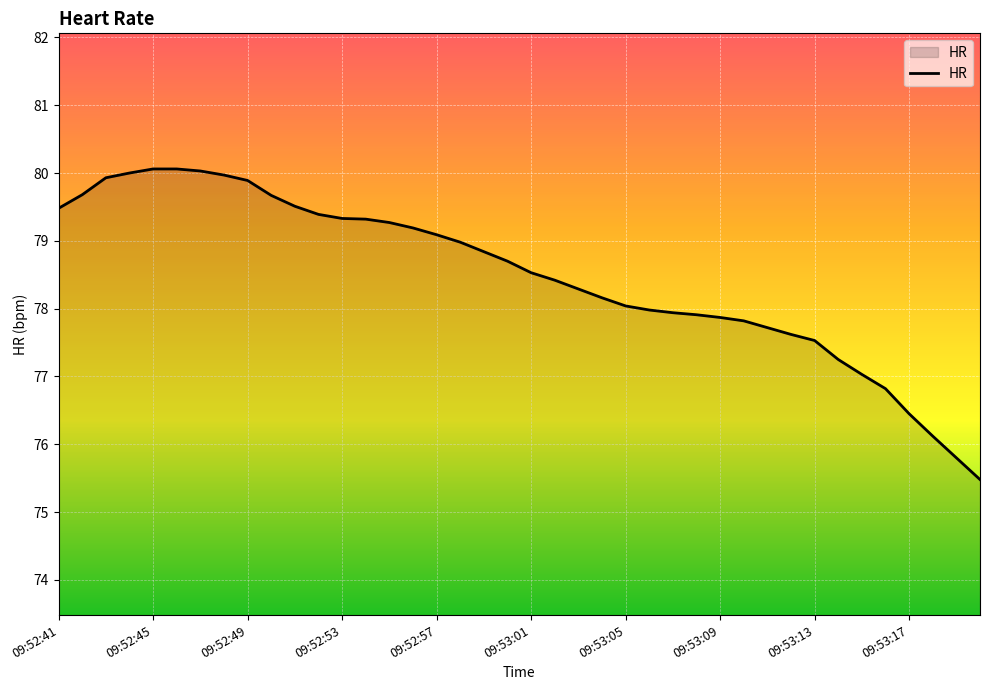

What is the maximum value shown in the chart?

80.1